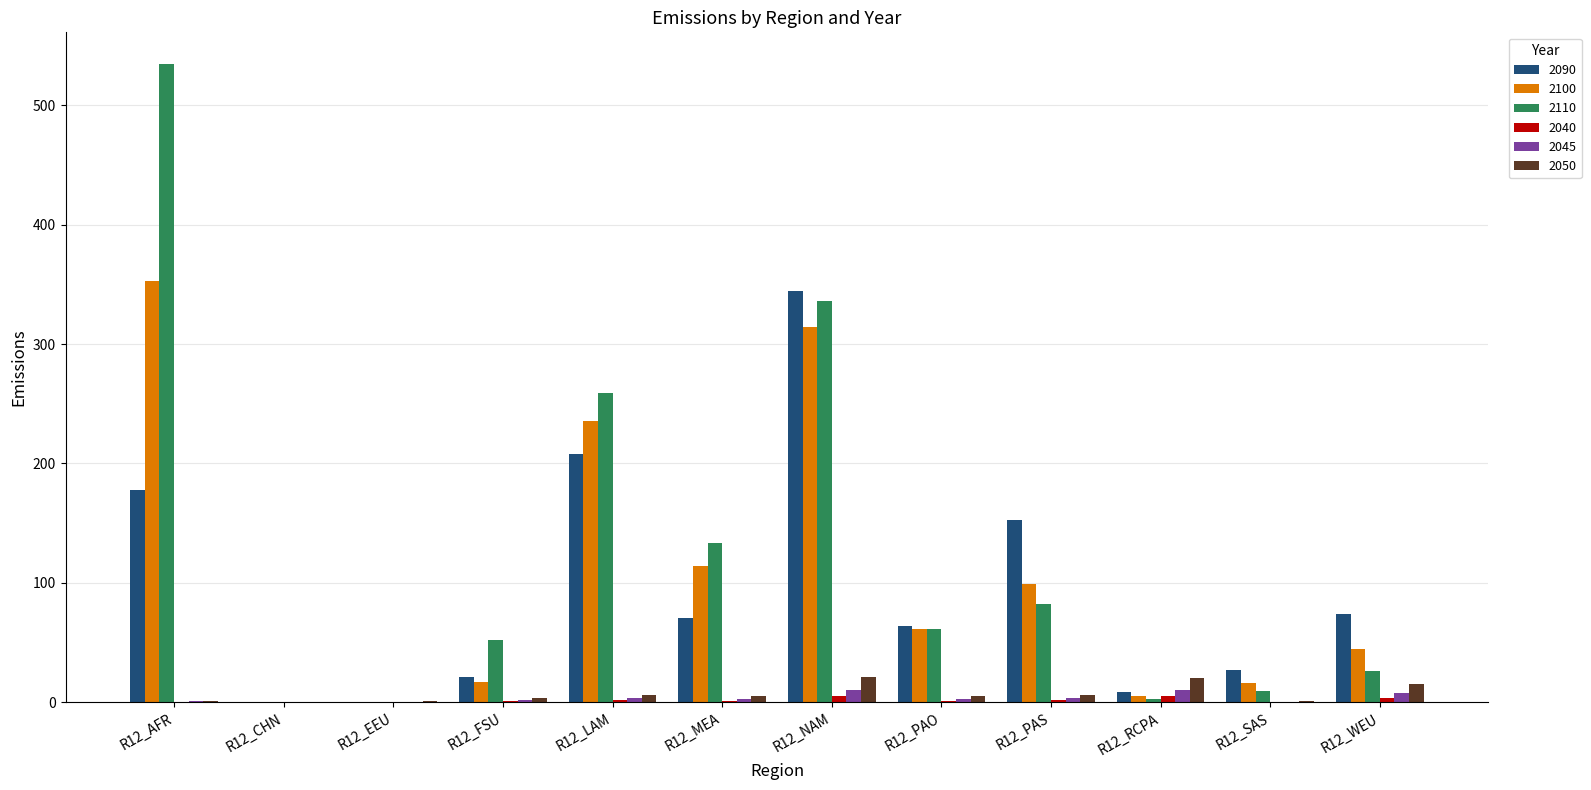

Are the bars grouped side by side (vs. stacked)?

Yes